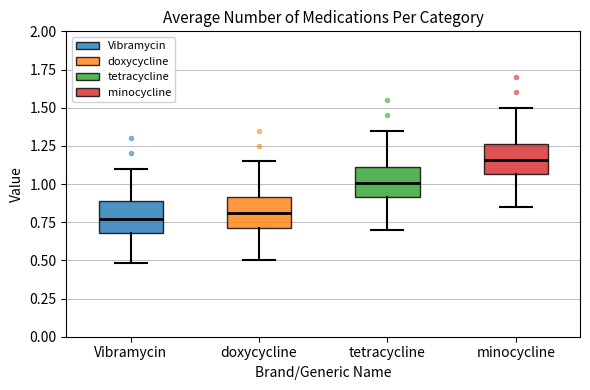

Where does the lower whisker of the box for doxycycline end on the y-axis? The values are not printed on the chart, so give them approximately, as read against the axis.

0.50